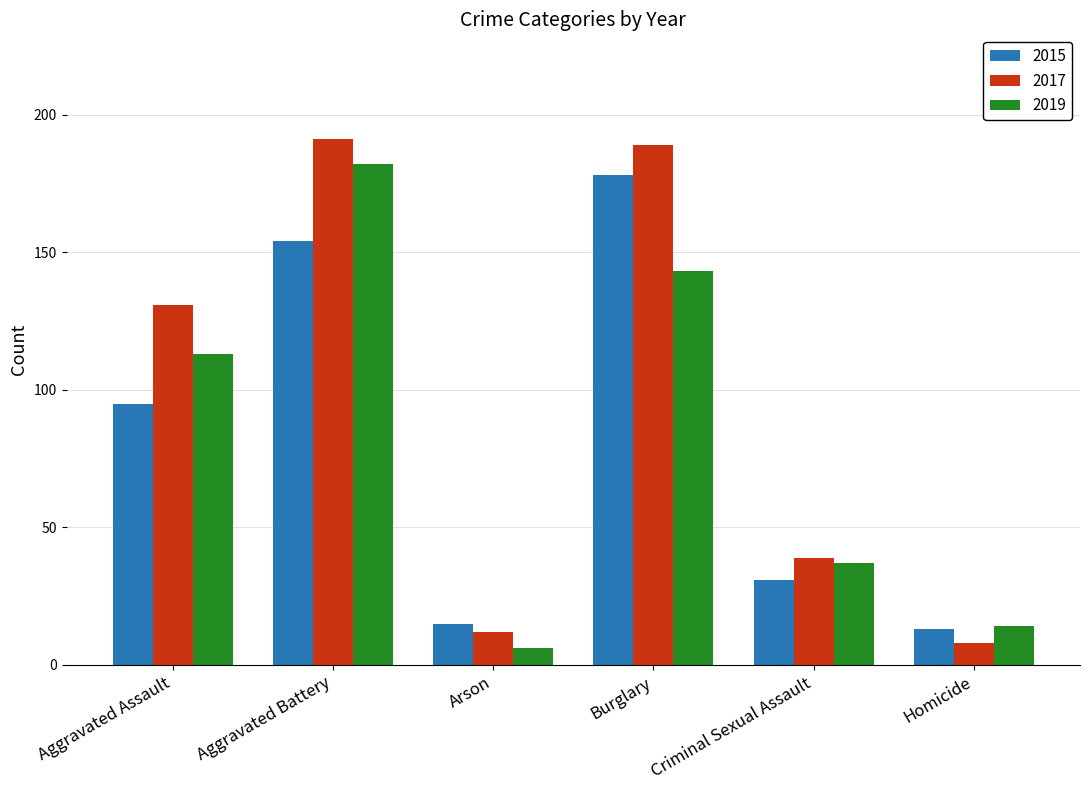

The value of 2017 at Aggravated Assault is 131. True or false?

True